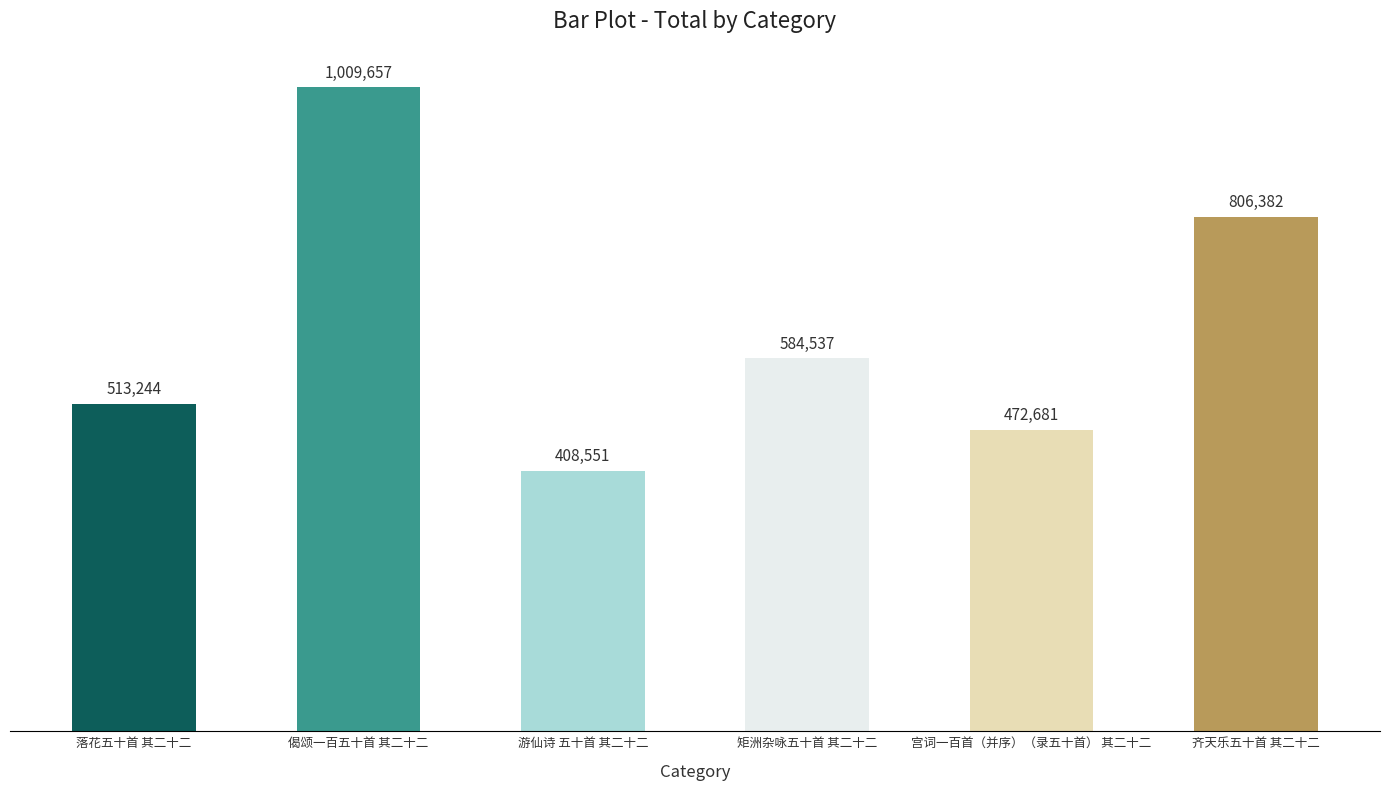

Rank the categories by value from highest to lowest.

偈颂一百五十首 其二十二, 齐天乐五十首 其二十二, 矩洲杂咏五十首 其二十二, 落花五十首 其二十二, 宫词一百首（并序）（录五十首） 其二十二, 游仙诗 五十首 其二十二